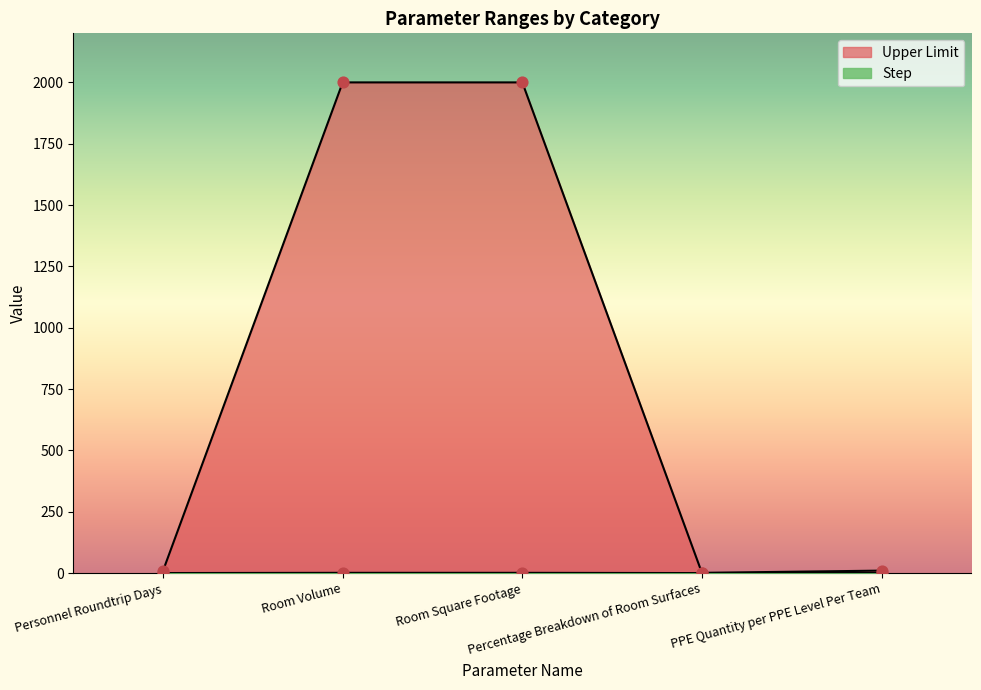

At how many categories does at least one series exceed 822?

2